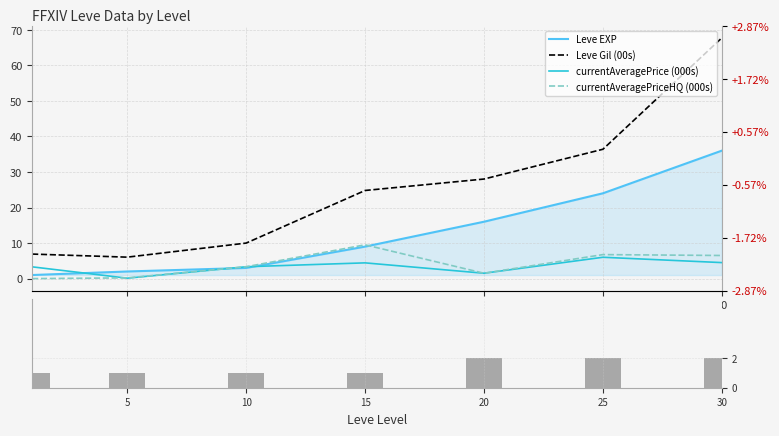

The Volume proxy series shows 3.0 at 30. True or false?

False